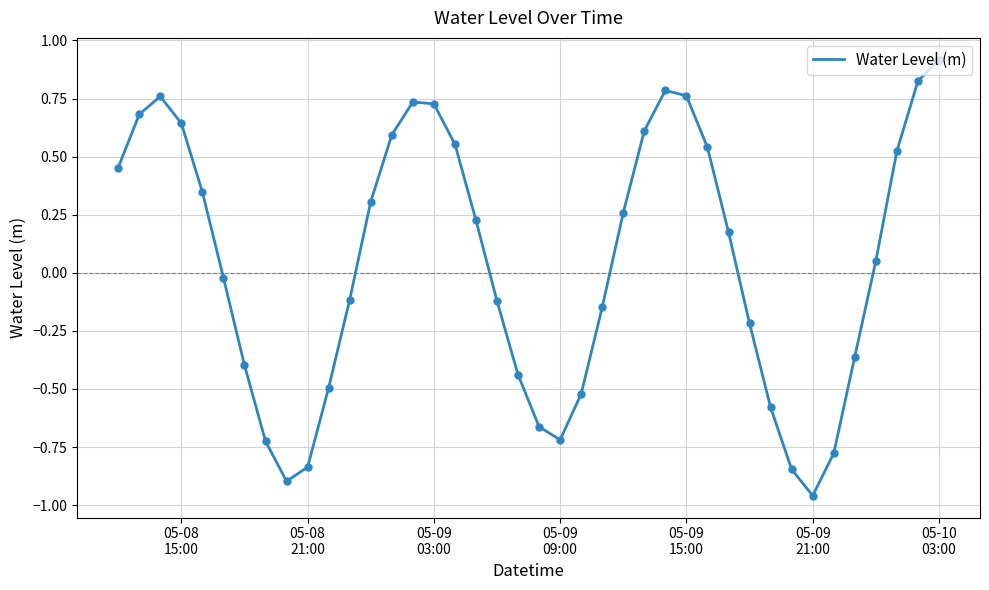

What is the greatest value displayed?

0.9